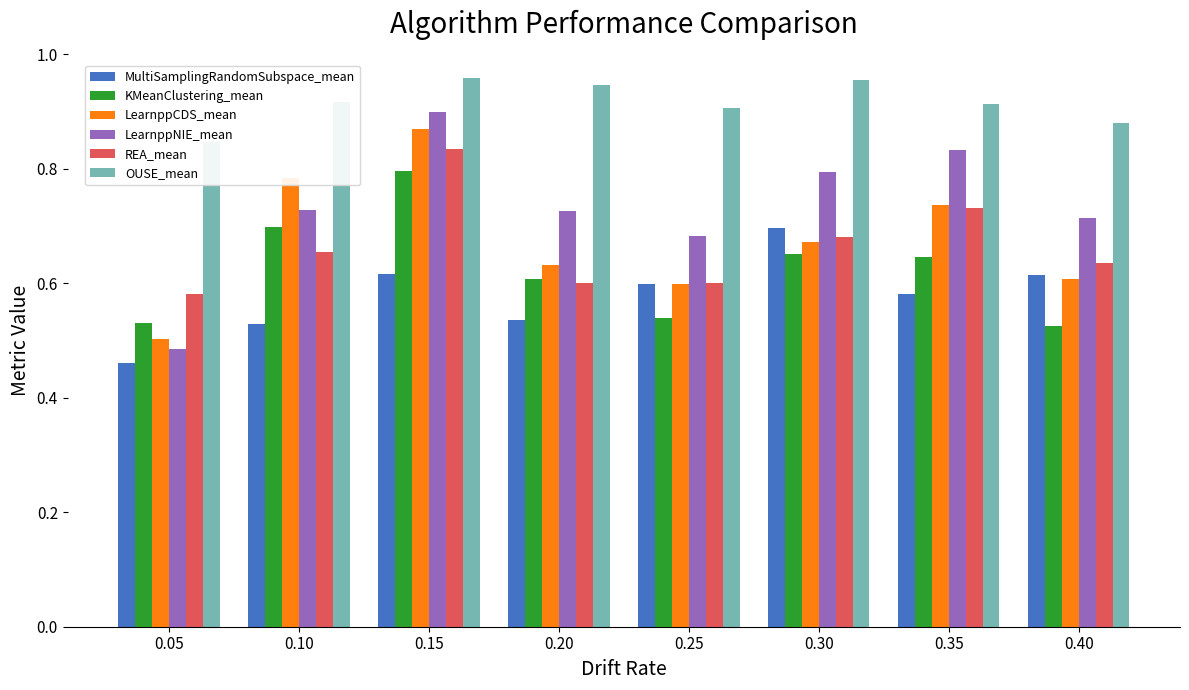

Read the MultiSamplingRandomSubspace_mean value at 0.15.

0.6